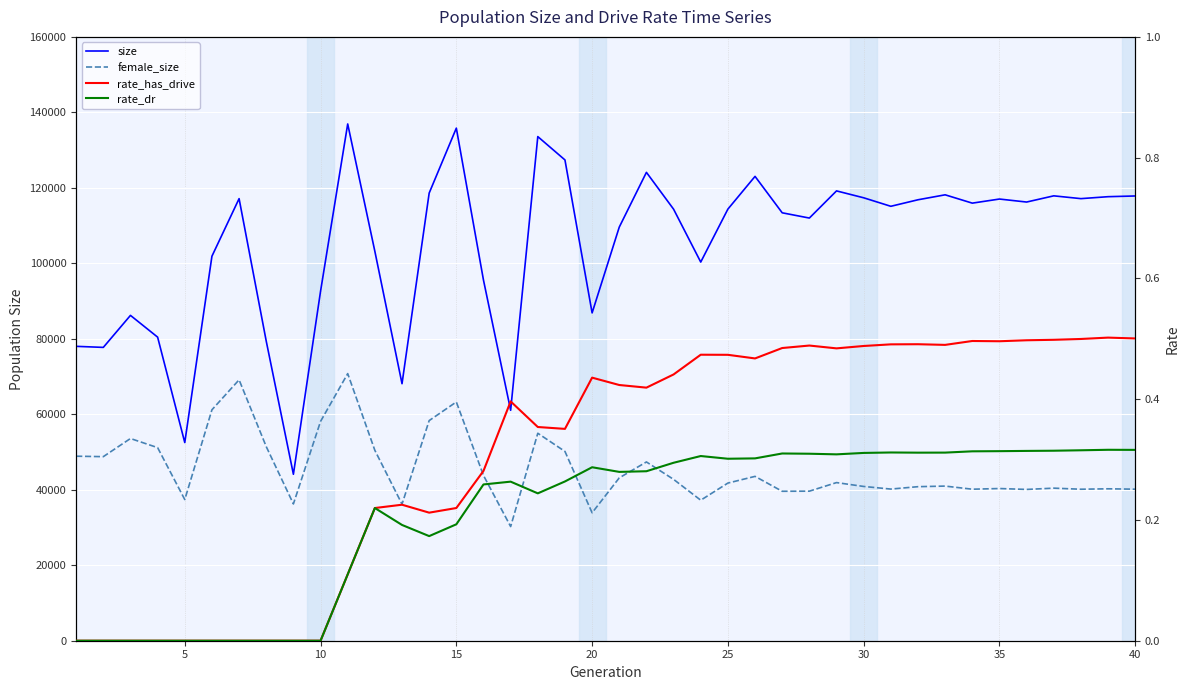

True or false: rate_dr has more than 1 interior local peaks.

True